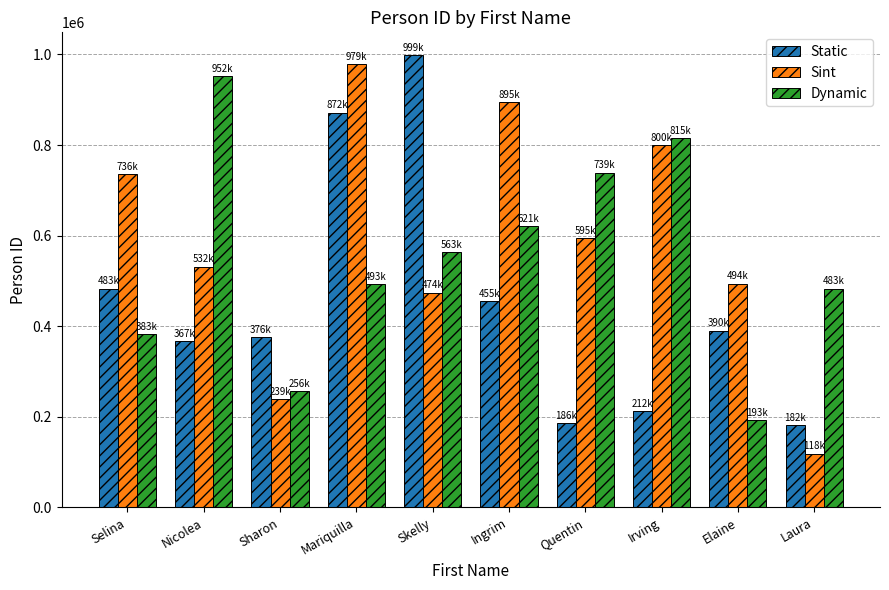

List the series in order of their overall mean, highest first.

Sint, Dynamic, Static